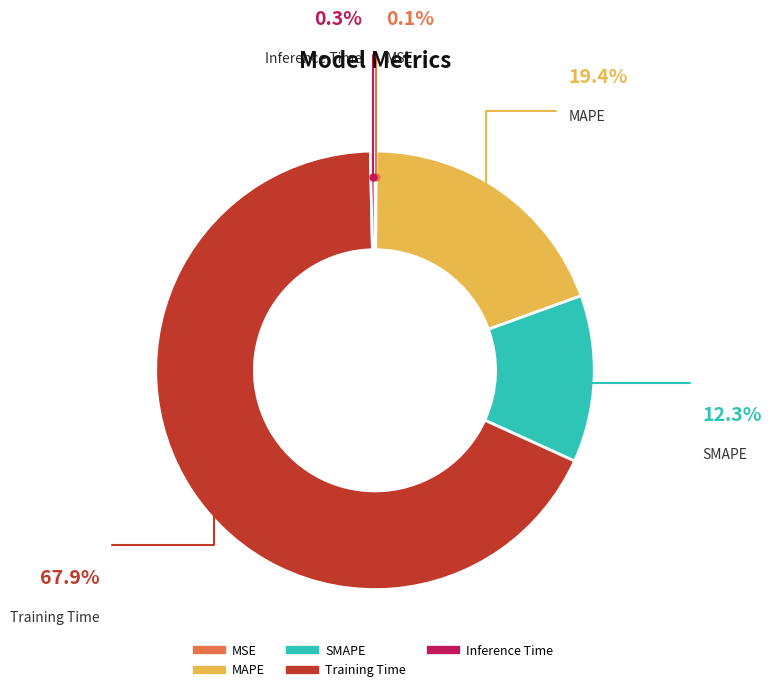

What is the ratio of the value at SMAPE to the value at MAPE?

0.6